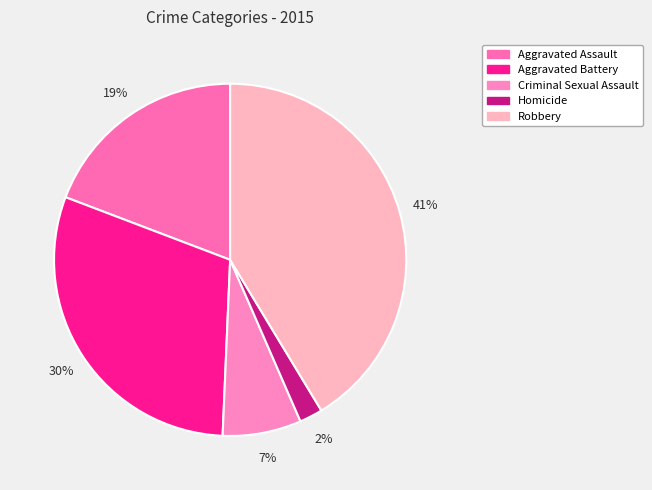

Rank the categories by value from highest to lowest.

Robbery, Aggravated Battery, Aggravated Assault, Criminal Sexual Assault, Homicide